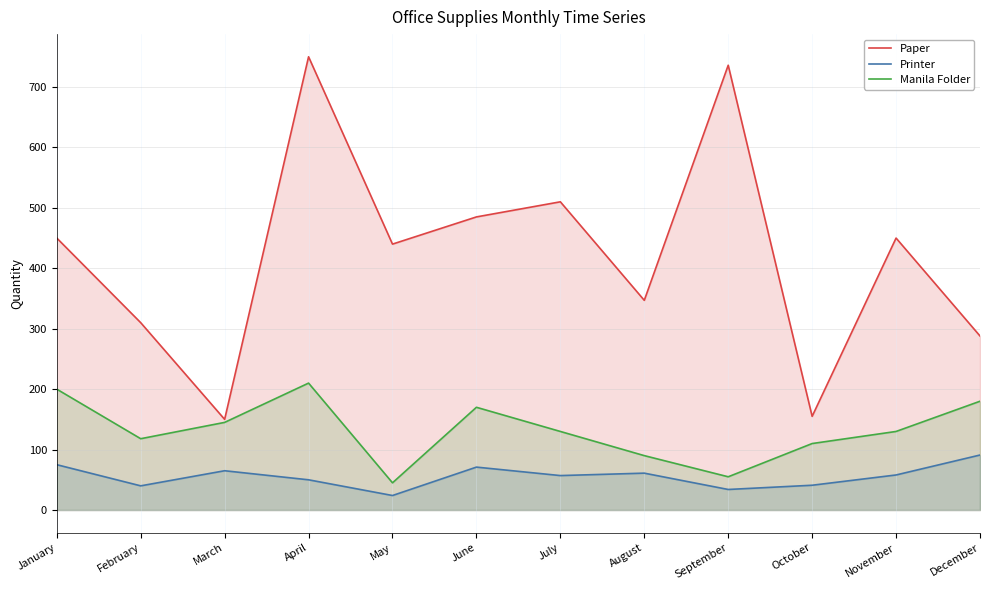

What is the difference between the Manila Folder values at August and November?

40